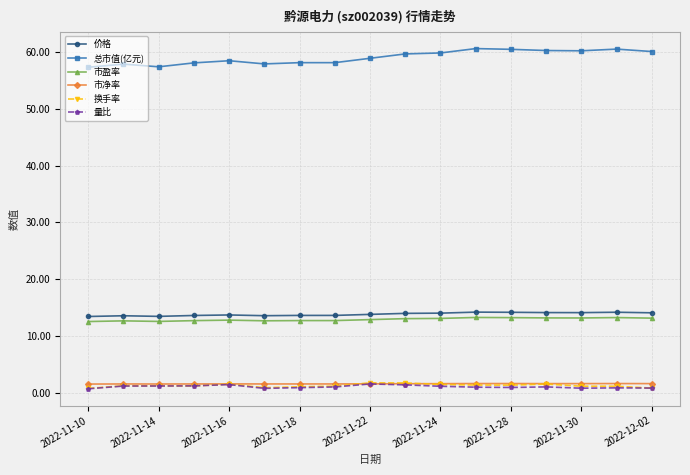

Does the chart display data point markers on the line(s)?

Yes